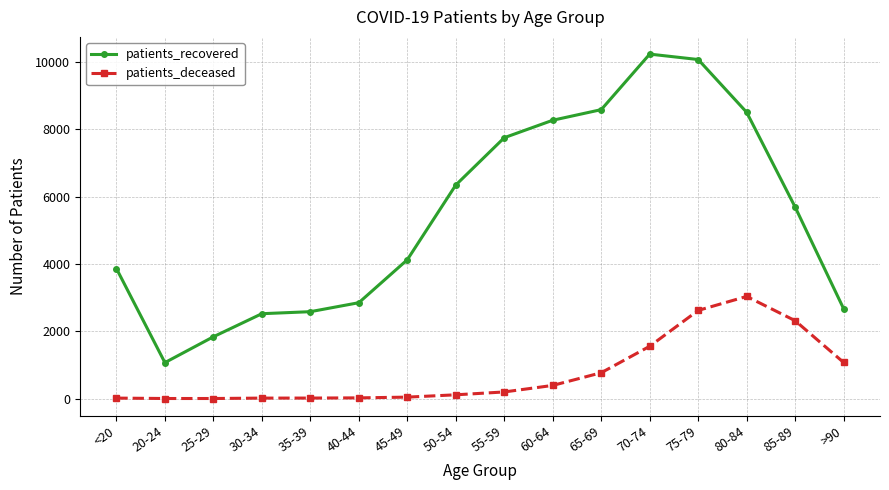

The patients_recovered series shows 2851 at 40-44. True or false?

True